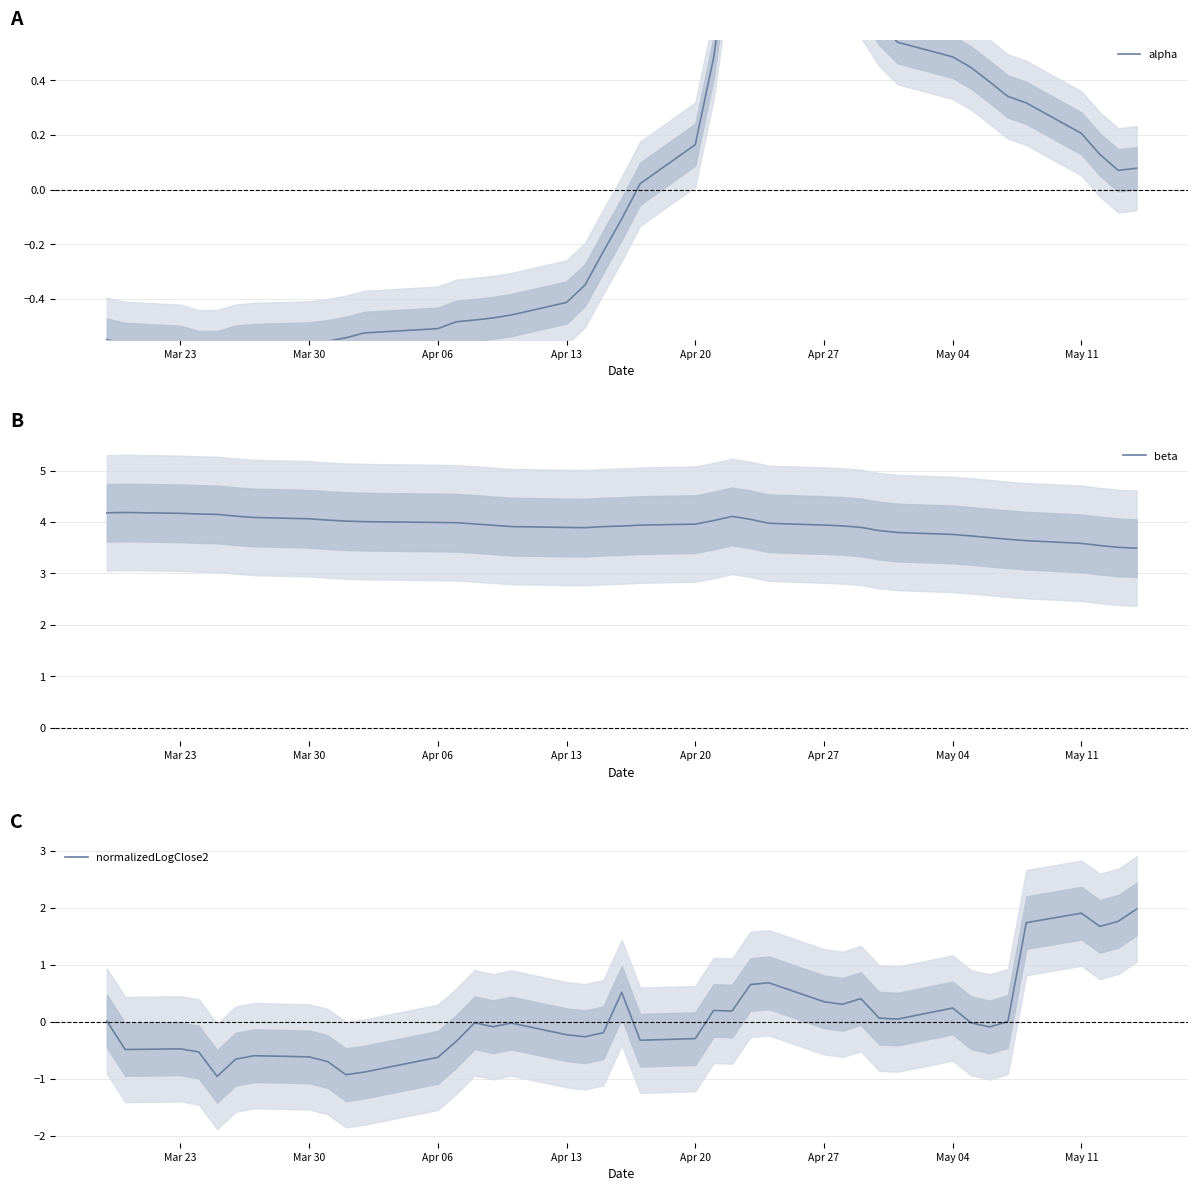

Is it true that beta equals 2.5 at May 04?

False